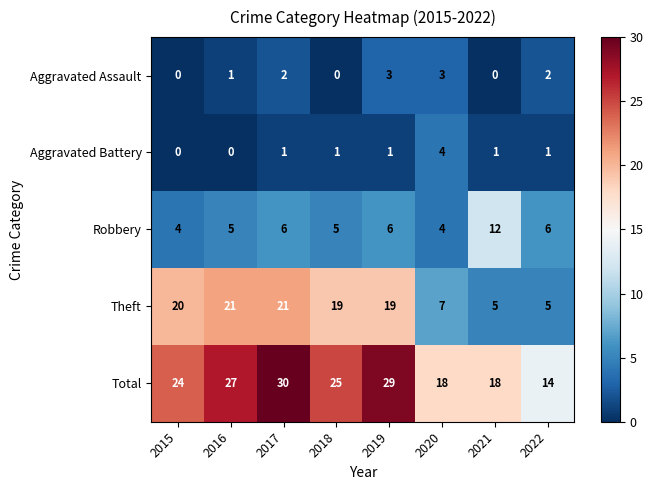

The value of Total at 2019 is 29. True or false?

True